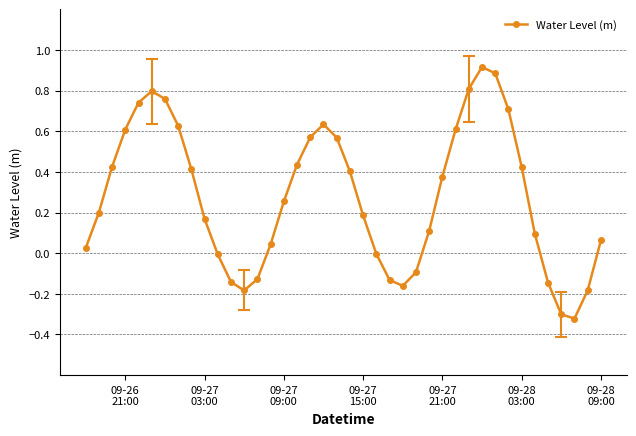

Count the number of categories in the chart.

40